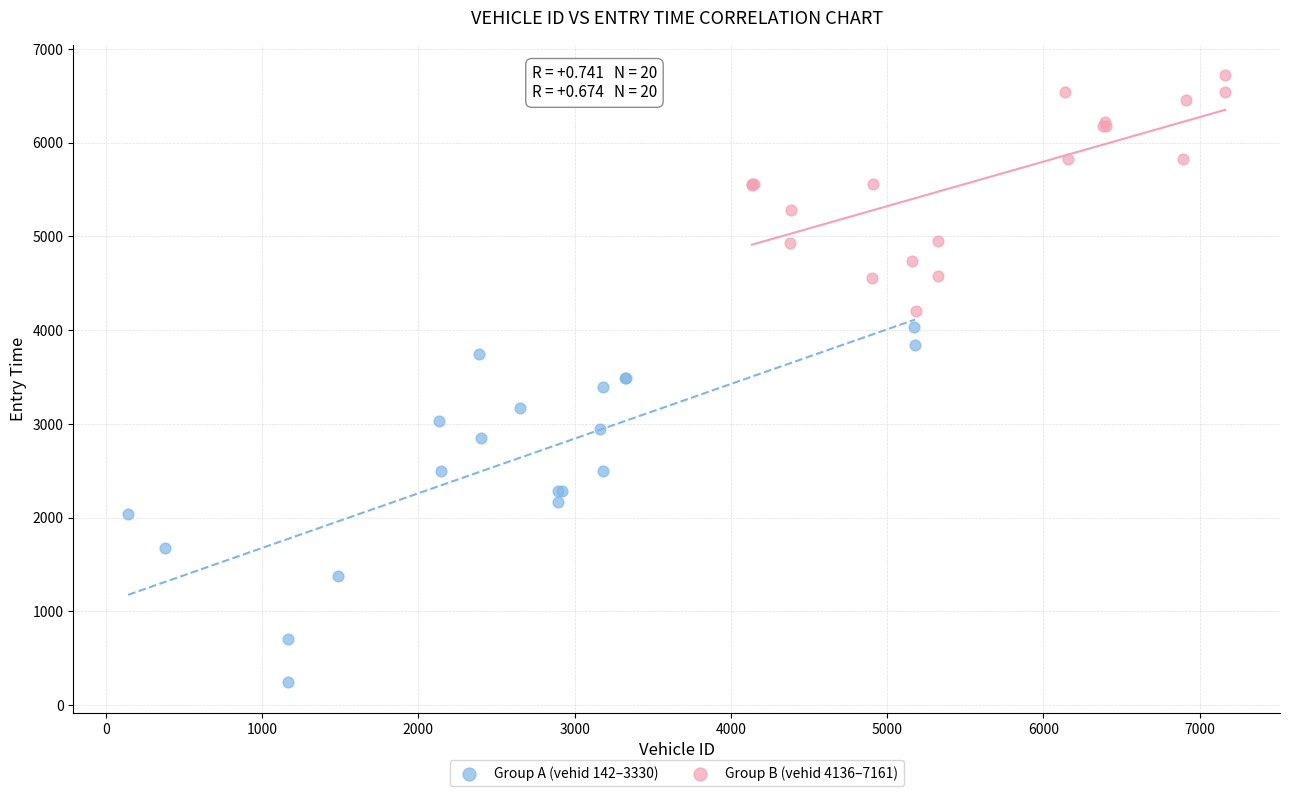

Which series contains the lowest Y value?

Group A (vehid 142–3330)